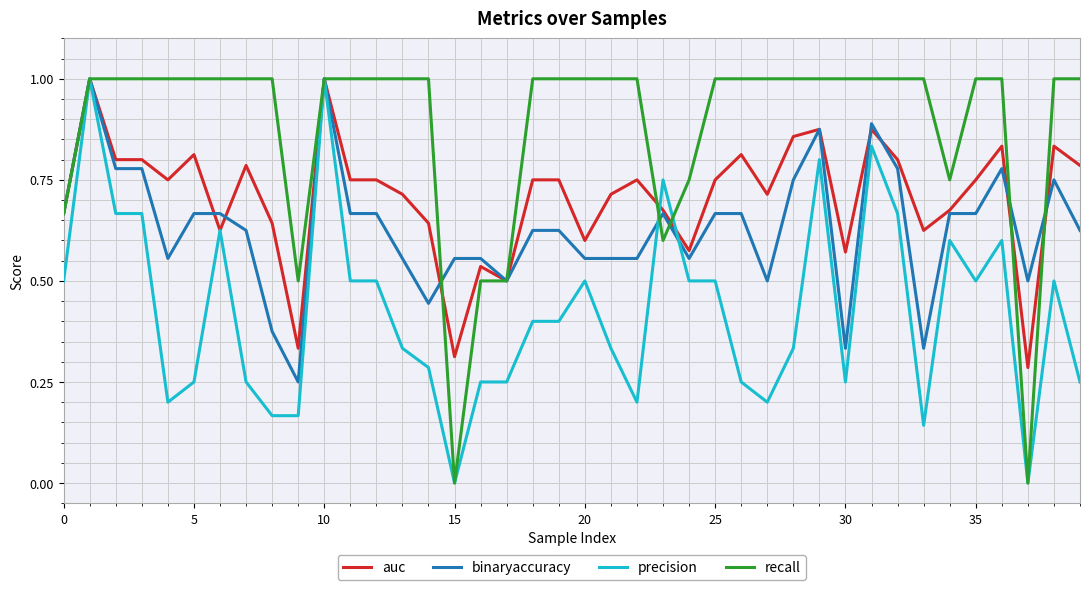

Which series has the largest total across all categories?

recall